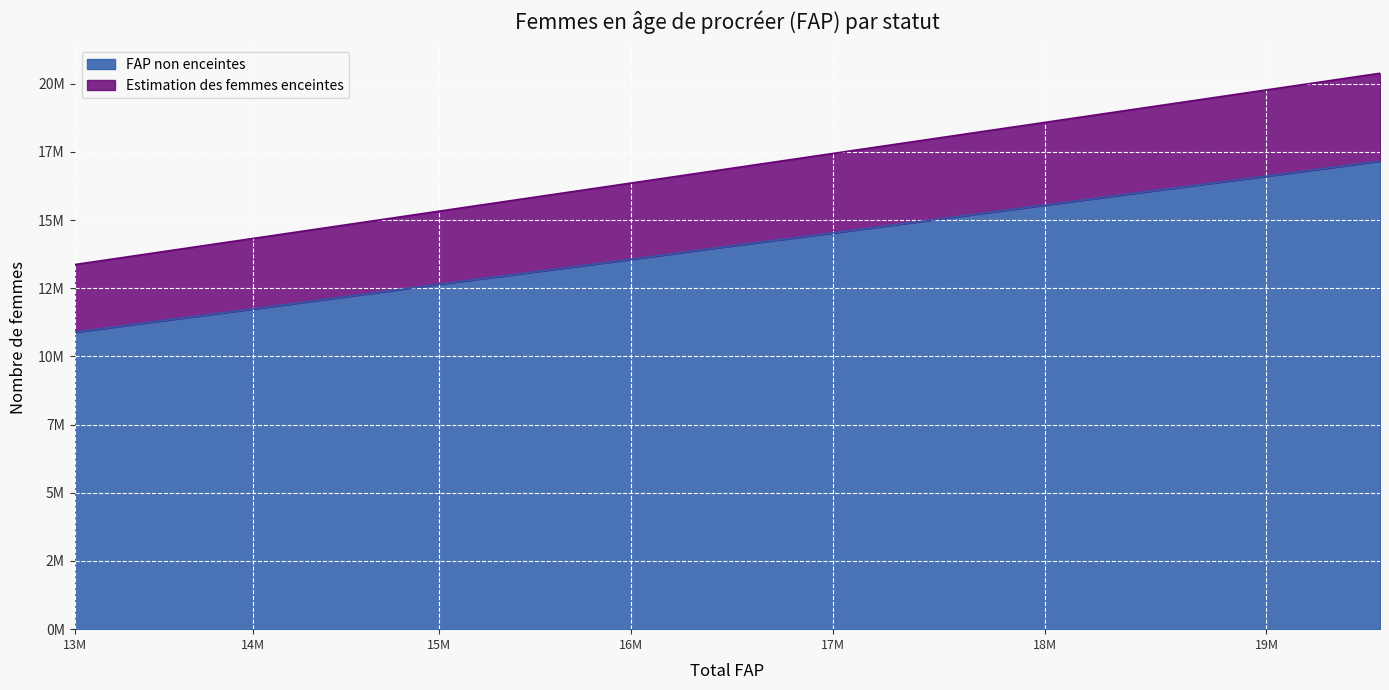

Where does the FAP non enceintes series first go above 14048879?

16894224